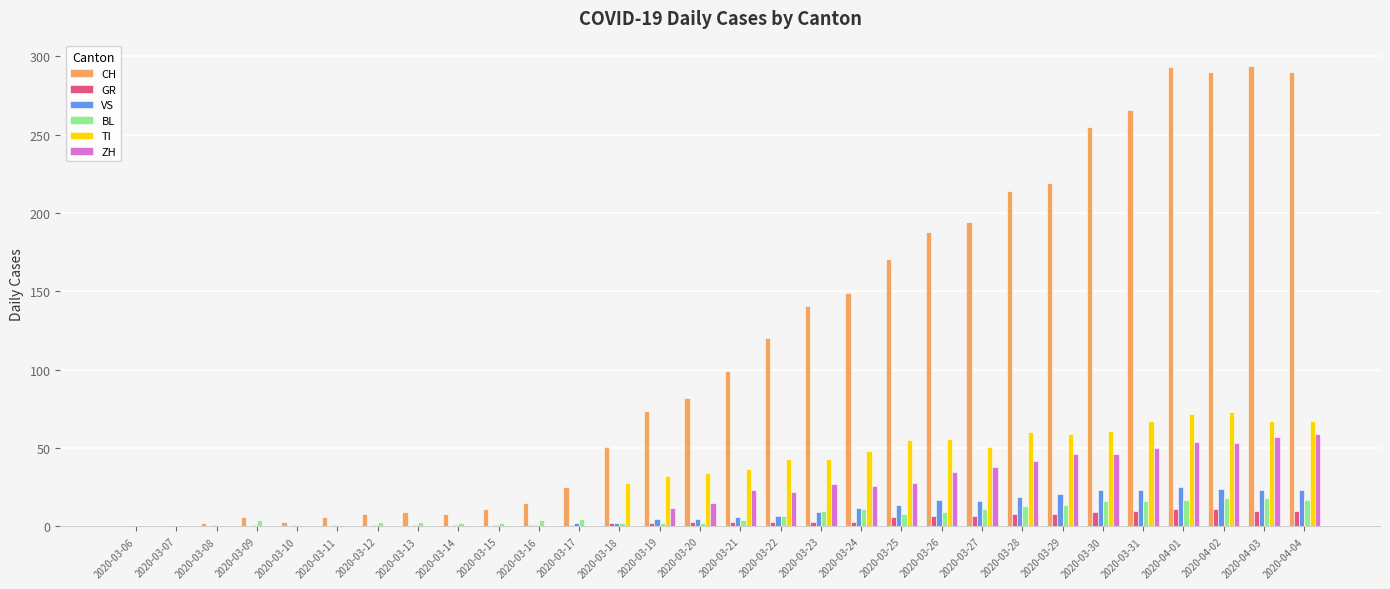

The CH series shows 290 at 2020-04-02. True or false?

True